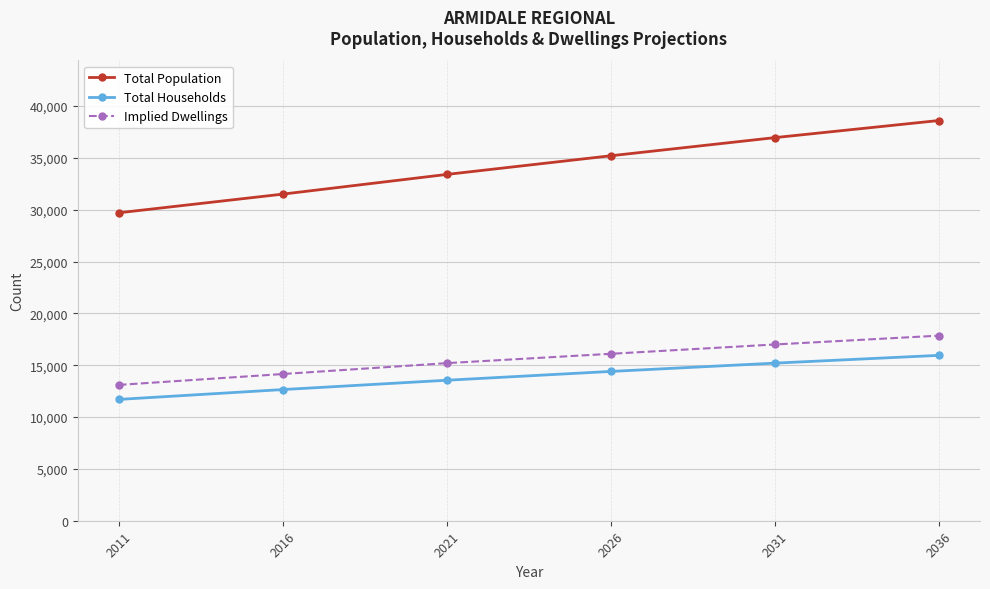

What is the sum of all Total Population values?

205350